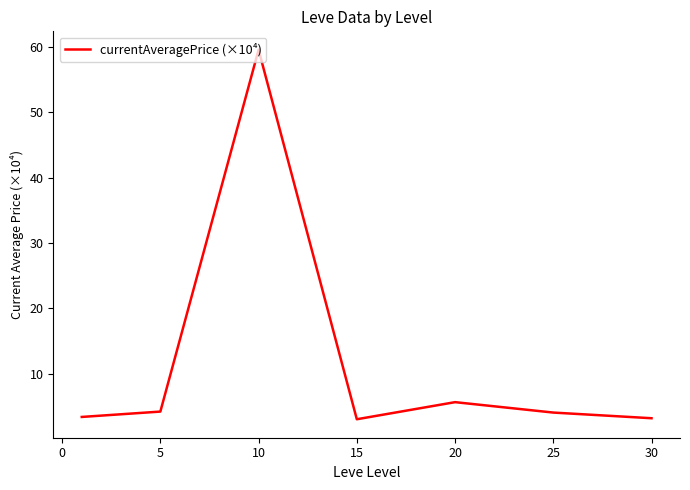

What is the minimum value shown in the chart?

3.0